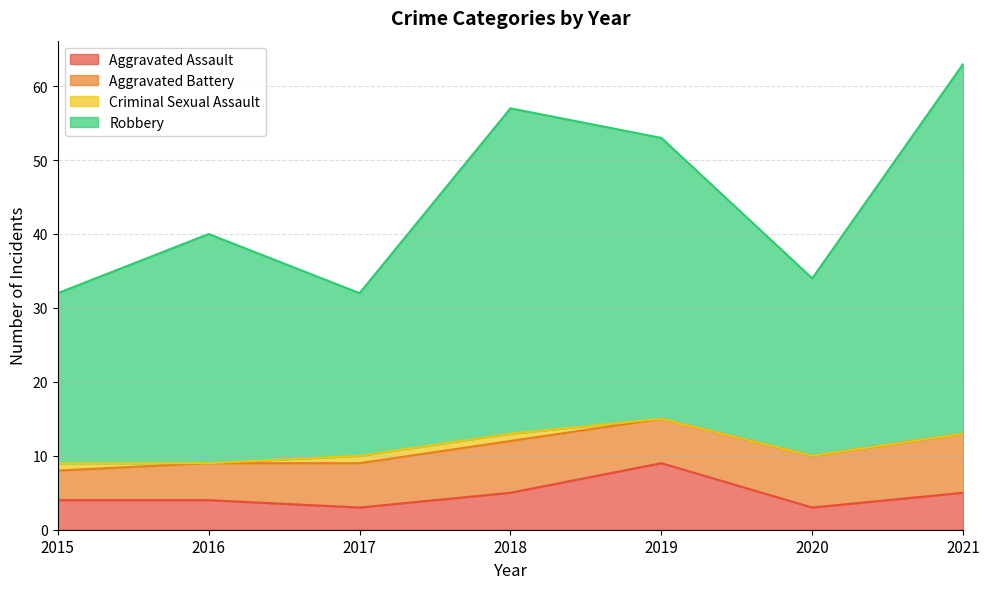

What are all the series names shown in the legend?

Aggravated Assault, Aggravated Battery, Criminal Sexual Assault, Robbery